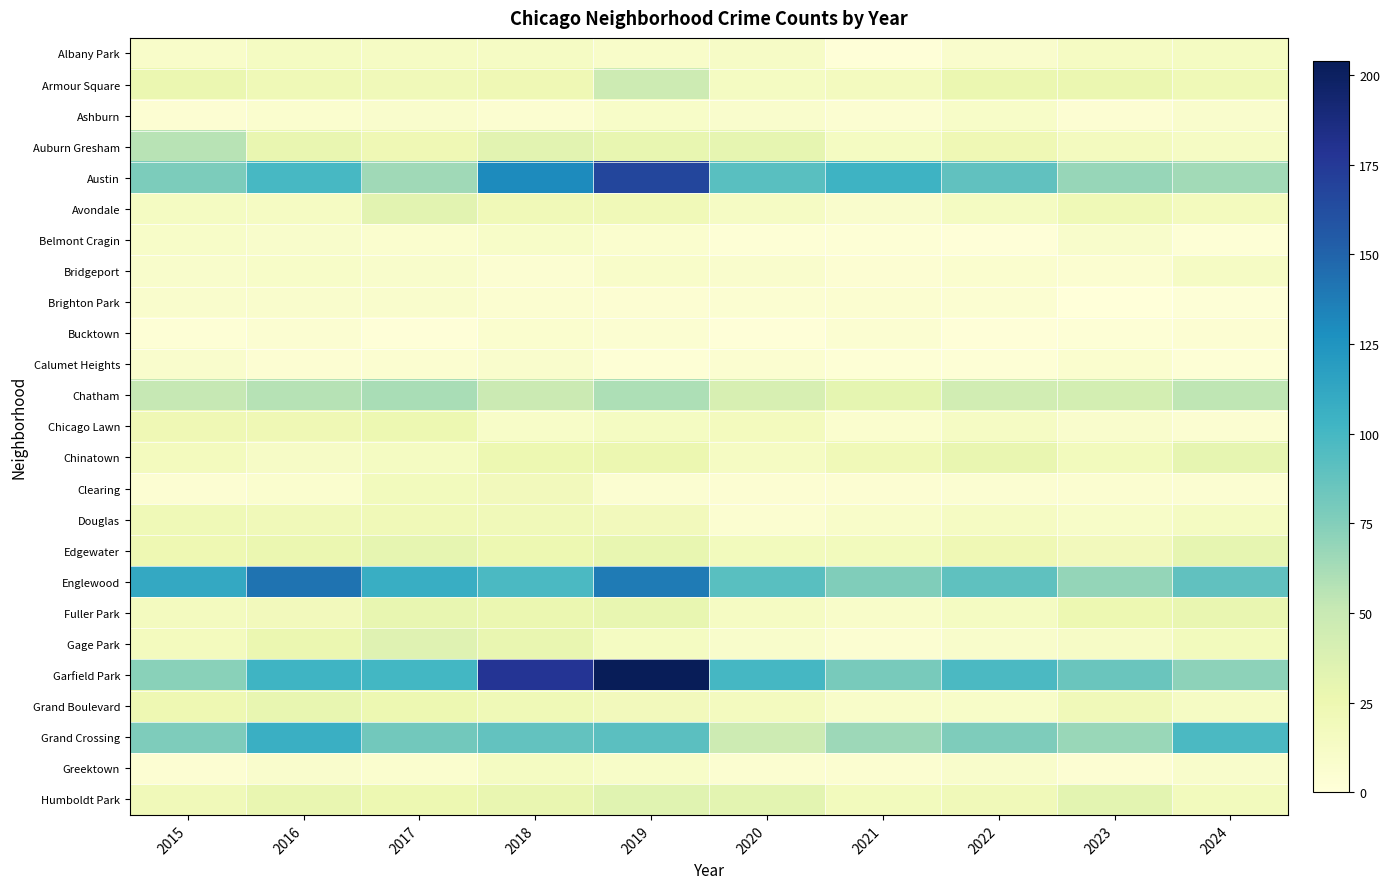

Rank the series by their maximum value, from lowest to highest.

Bucktown, Brighton Park, Calumet Heights, Ashburn, Belmont Cragin, Bridgeport, Albany Park, Greektown, Clearing, Douglas, Chicago Lawn, Fuller Park, Grand Boulevard, Chinatown, Edgewater, Avondale, Humboldt Park, Gage Park, Armour Square, Auburn Gresham, Chatham, Grand Crossing, Englewood, Austin, Garfield Park